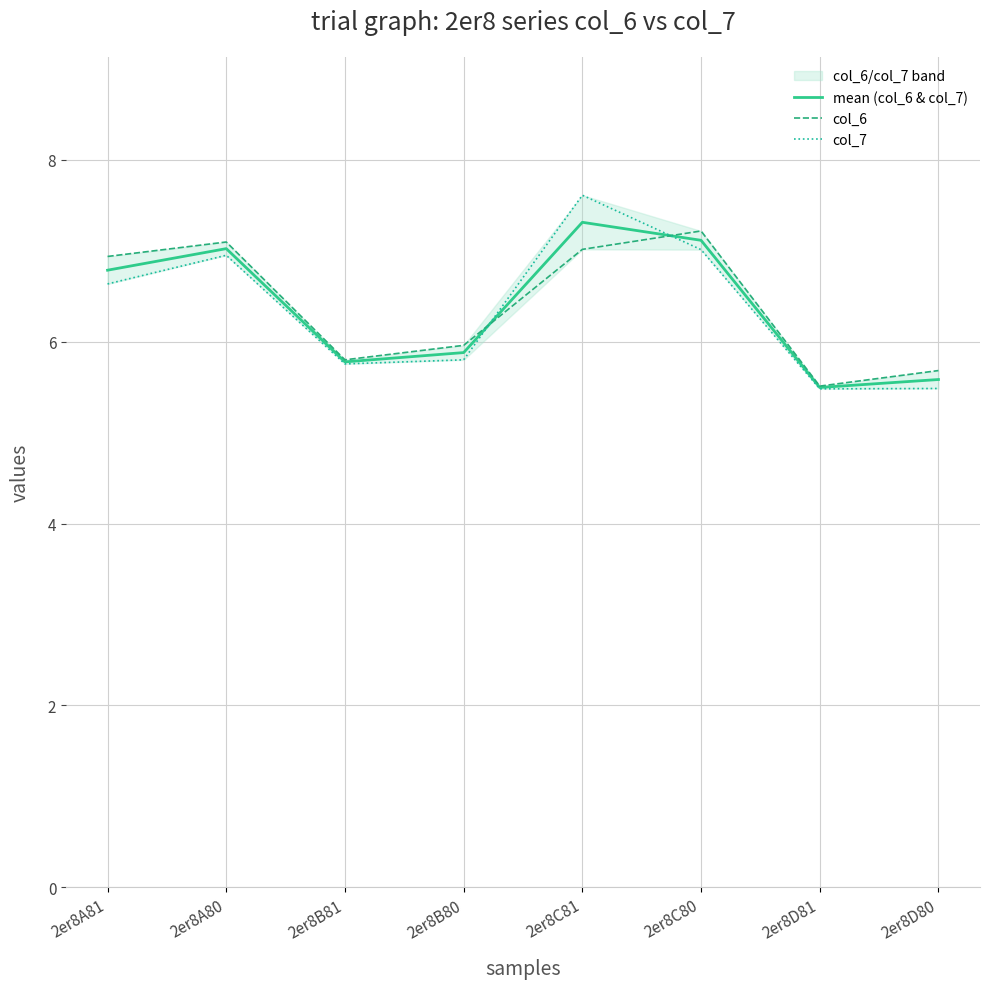

Which series changed the most between 2er8A80 and 2er8B80?

col_7